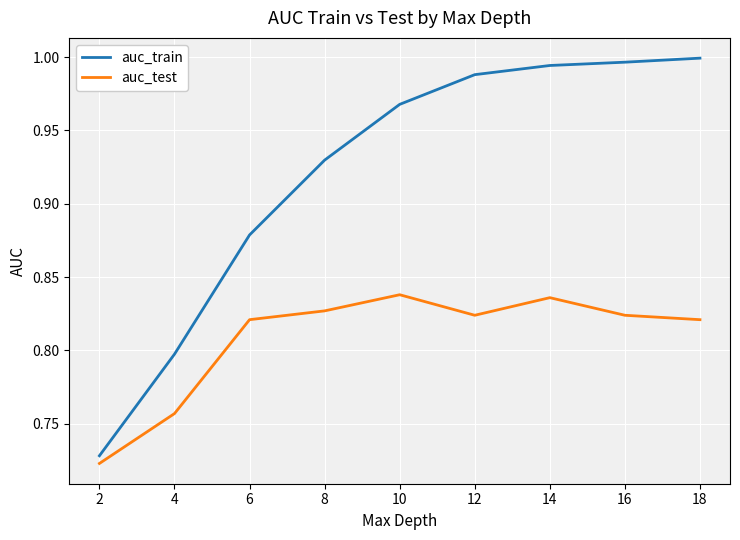

Which series has the largest range (max minus min)?

auc_train